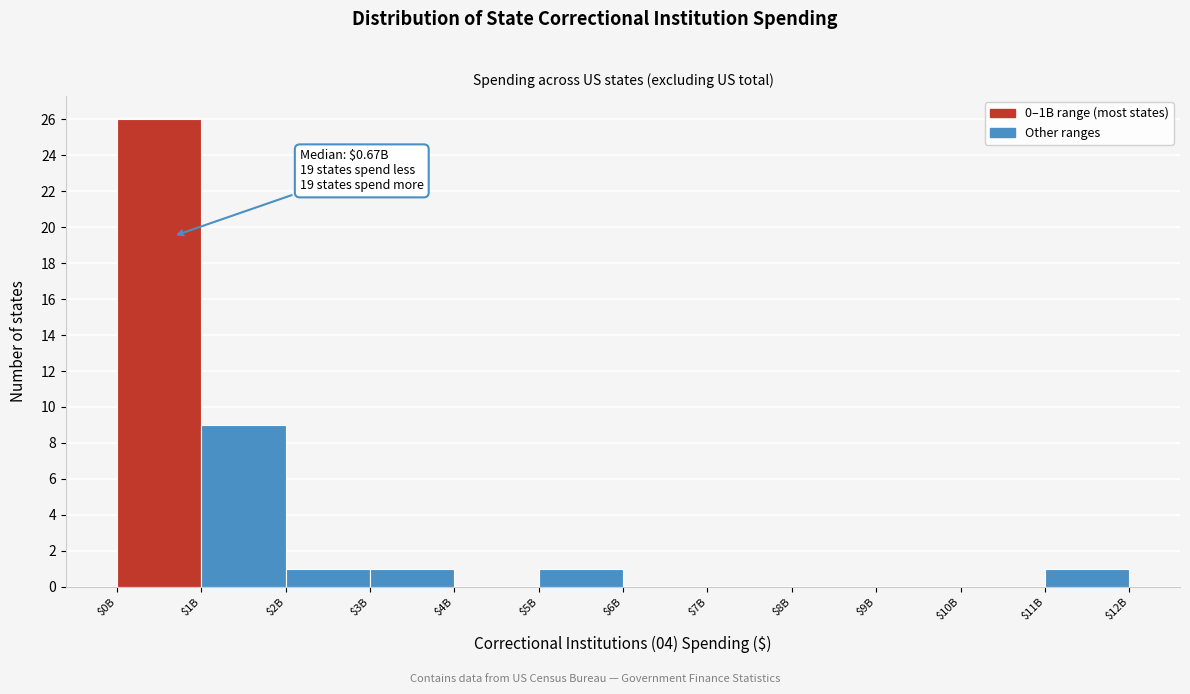

The value at $4B is 0. True or false?

True